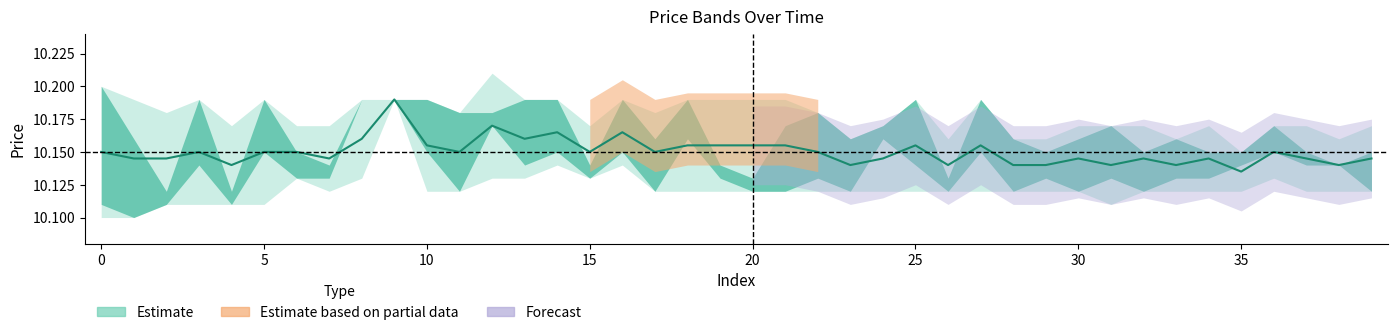

Is this an area chart (filled region under the line)?

No